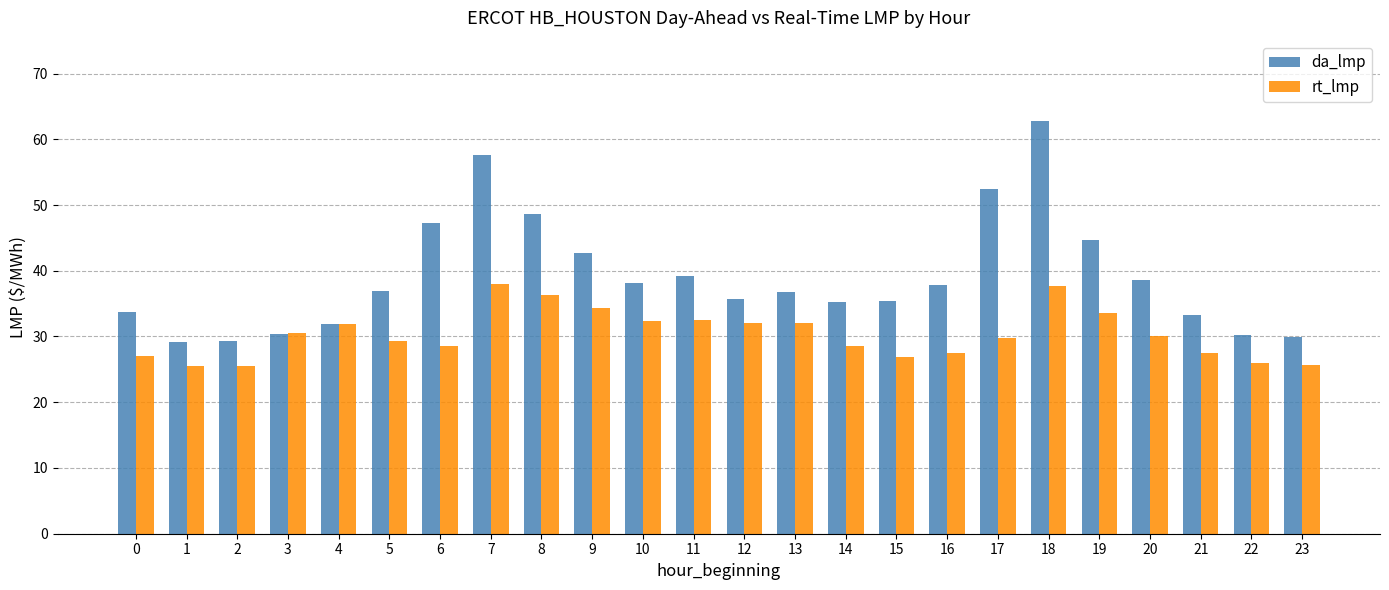

The da_lmp series shows 51.7 at 20. True or false?

False